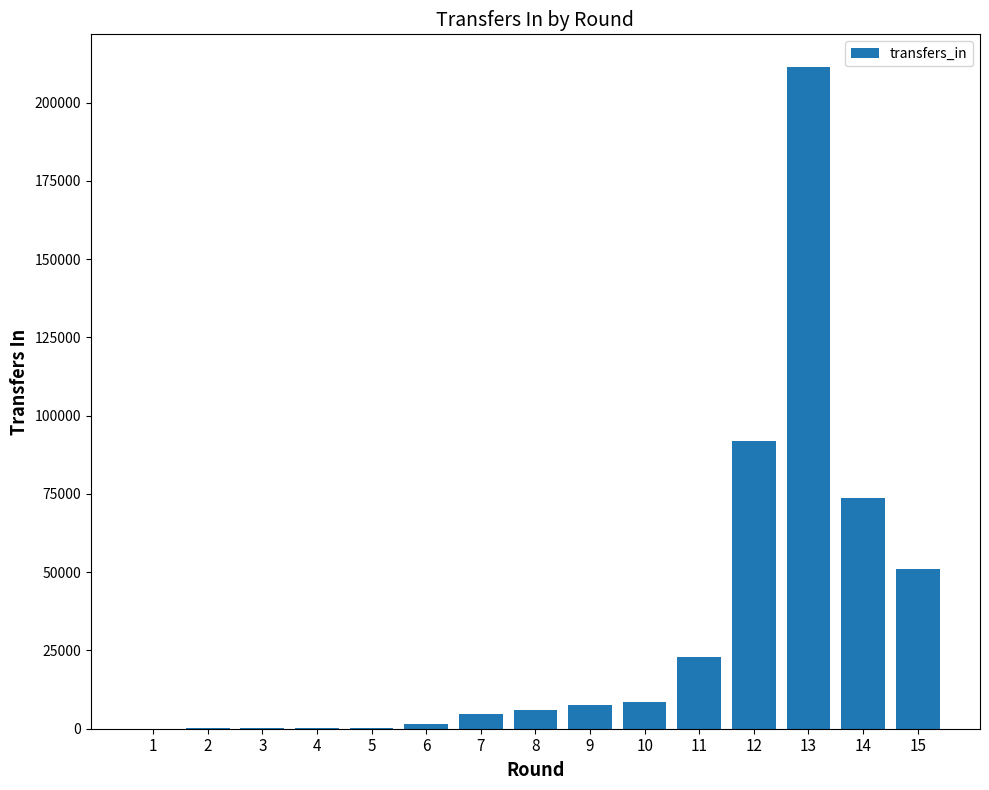

True or false: the data shows 4855 at 7.

True